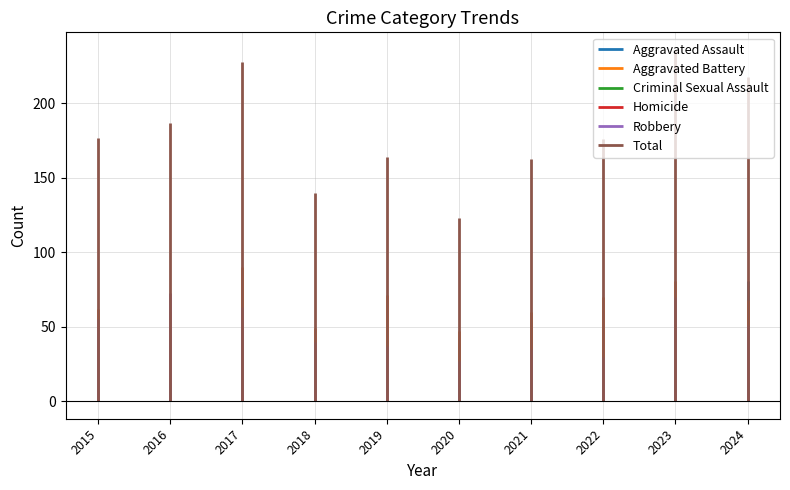

How many distinct data groups are displayed?

6